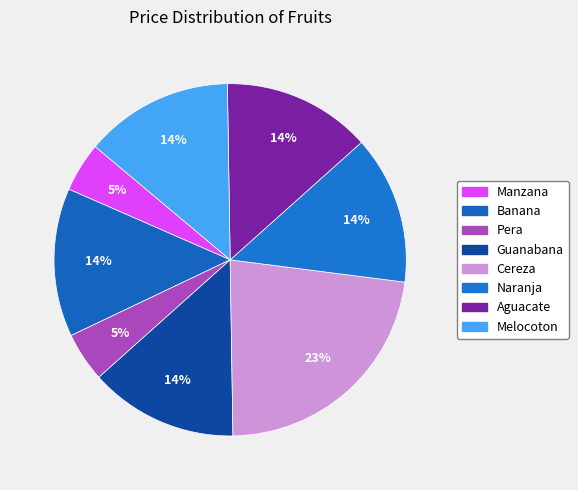

Count the number of slices in the pie.

8